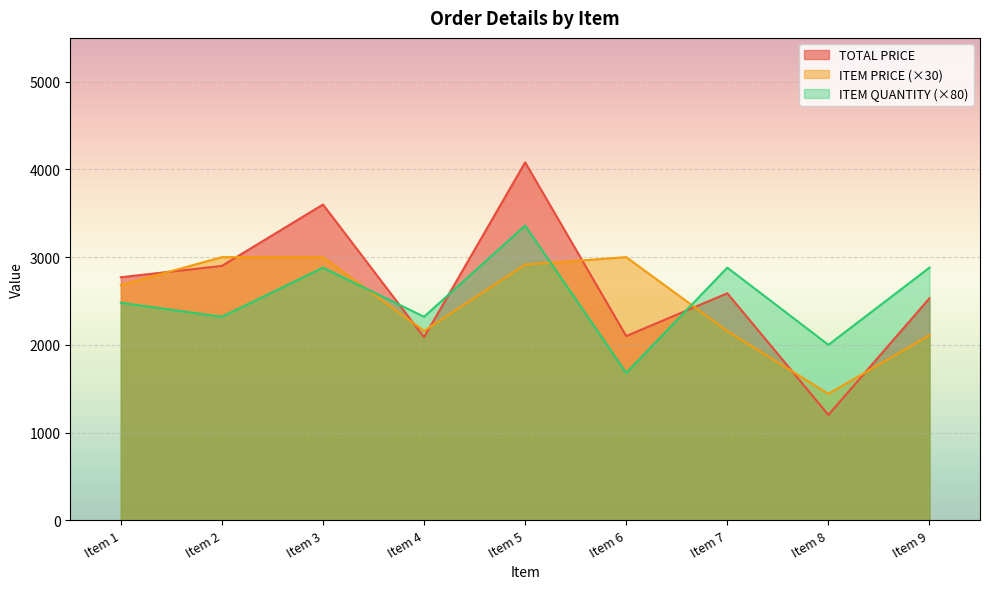

The TOTAL PRICE series shows 2900.0 at Item 2. True or false?

True